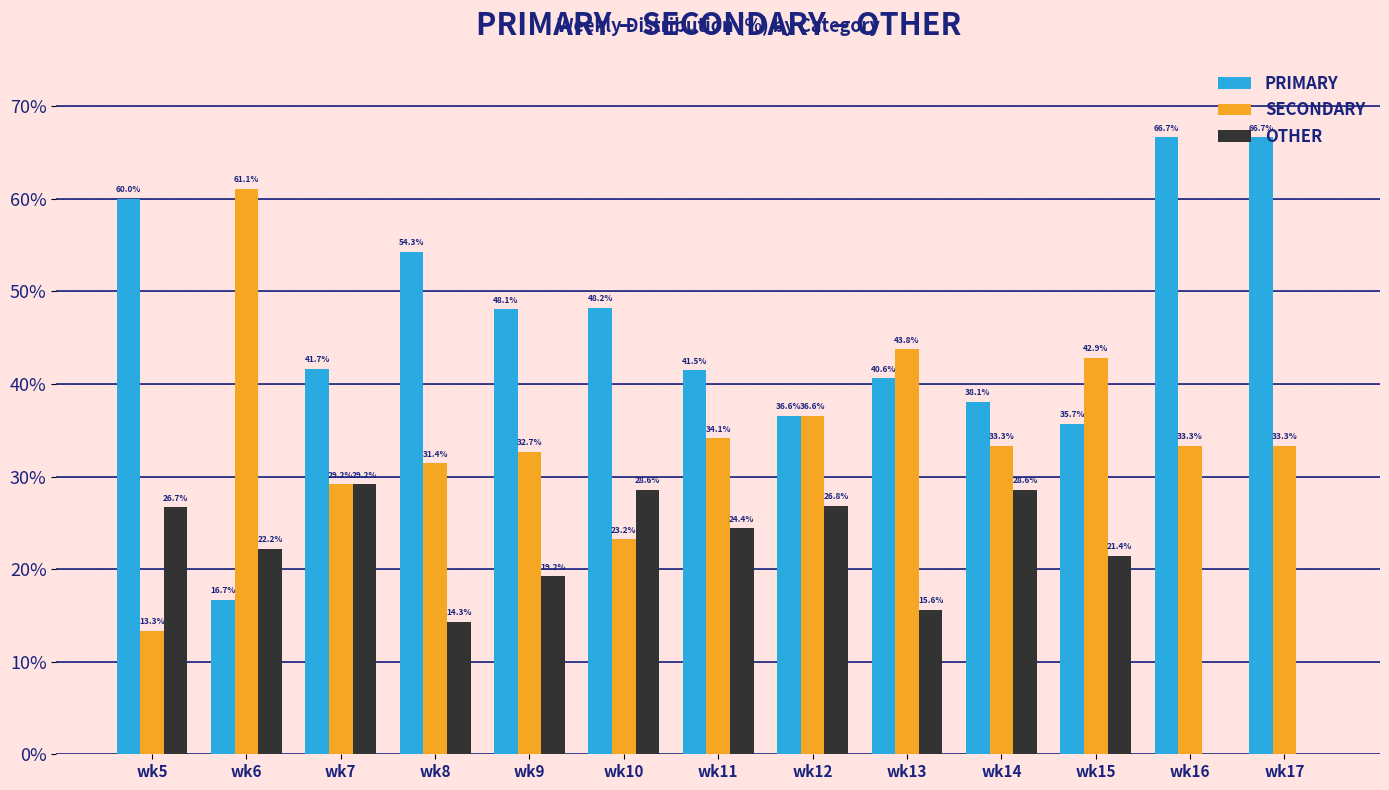

What is the highest value of the OTHER series?

29.2